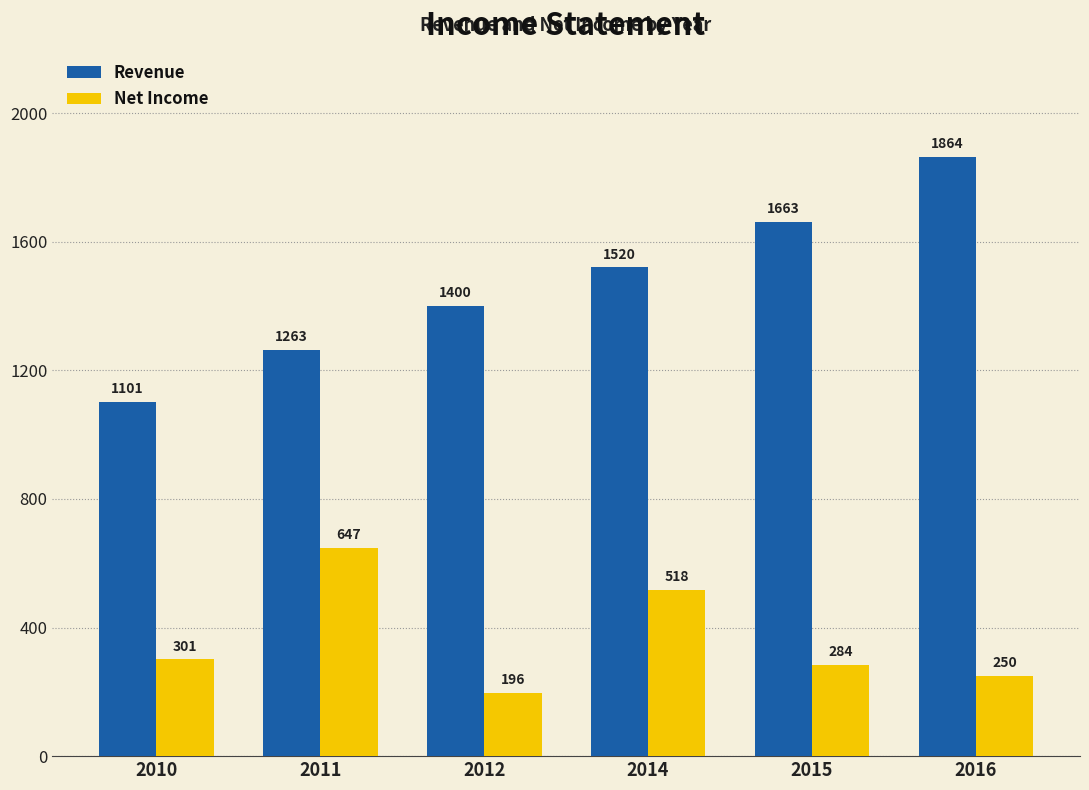

What is the difference between the second highest and minimum values in the Net Income series?

322